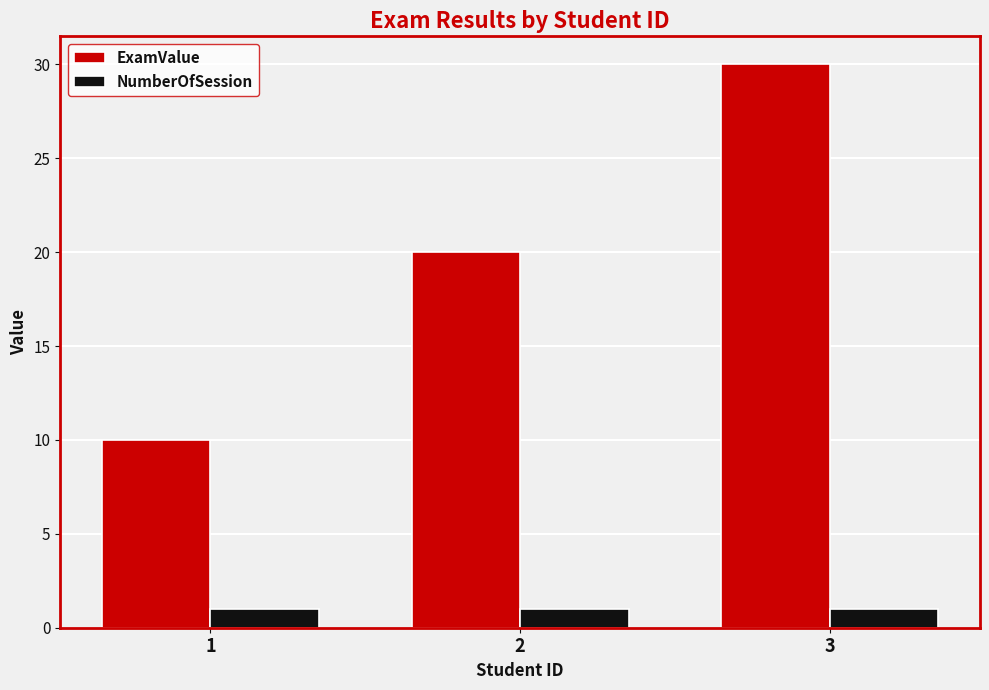

What is the total value across all series at 1?

11